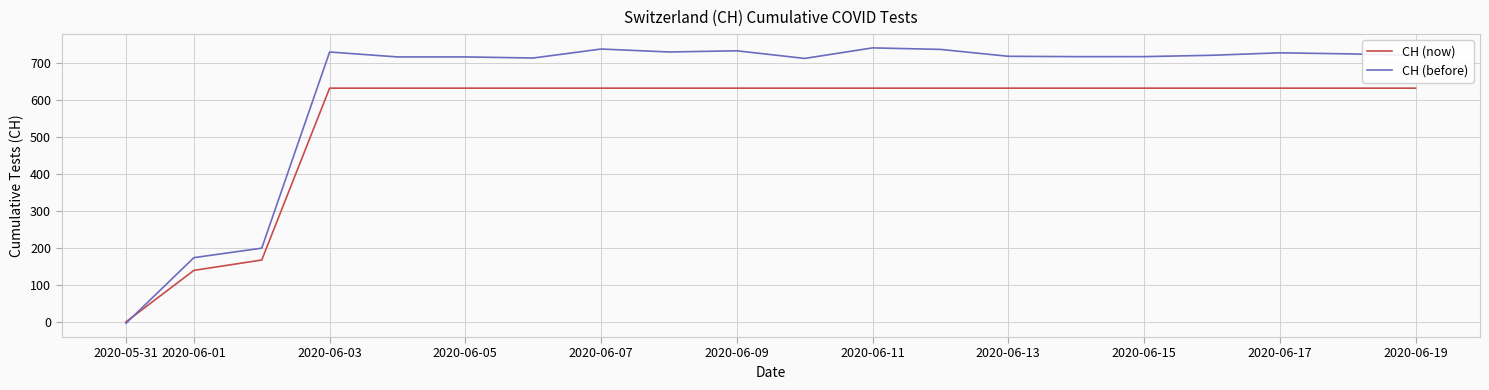

What is the difference between the maximum and minimum values in the CH (now) series?

631.0